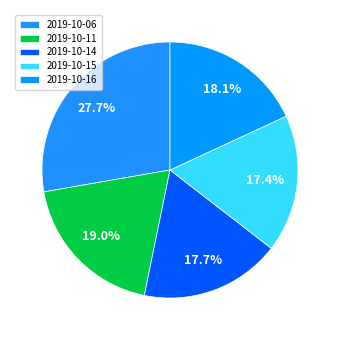

Count the number of slices in the pie.

5